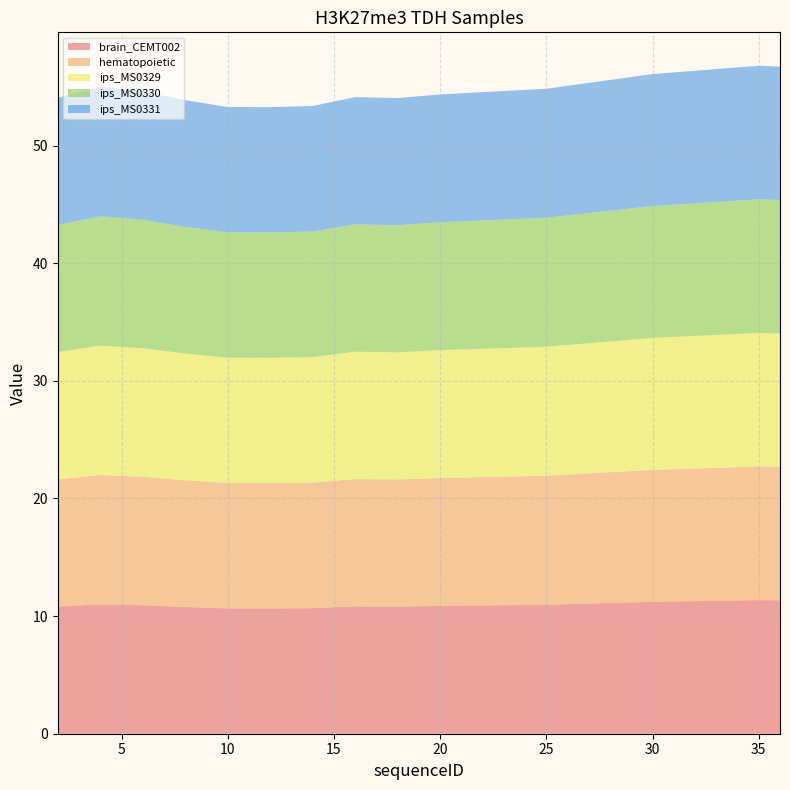

Reading right to left, what are all the values shown in this chart?

brain_CEMT002: 36=11.3	35=11.4	30=11.2	25=11.0	20=10.9	18=10.8	16=10.8	14=10.7	12=10.7	10=10.7	8=10.8	6=10.9	4=11.0	2=10.8
hematopoietic: 36=11.3	35=11.4	30=11.2	25=11.0	20=10.9	18=10.8	16=10.8	14=10.7	12=10.7	10=10.7	8=10.8	6=10.9	4=11.0	2=10.8
ips_MS0329: 36=11.3	35=11.4	30=11.2	25=11.0	20=10.9	18=10.8	16=10.8	14=10.7	12=10.7	10=10.7	8=10.8	6=10.9	4=11.0	2=10.8
ips_MS0330: 36=11.3	35=11.4	30=11.2	25=11.0	20=10.9	18=10.8	16=10.8	14=10.7	12=10.7	10=10.7	8=10.8	6=10.9	4=11.0	2=10.8
ips_MS0331: 36=11.3	35=11.4	30=11.2	25=11.0	20=10.9	18=10.8	16=10.8	14=10.7	12=10.7	10=10.7	8=10.8	6=10.9	4=11.0	2=10.8